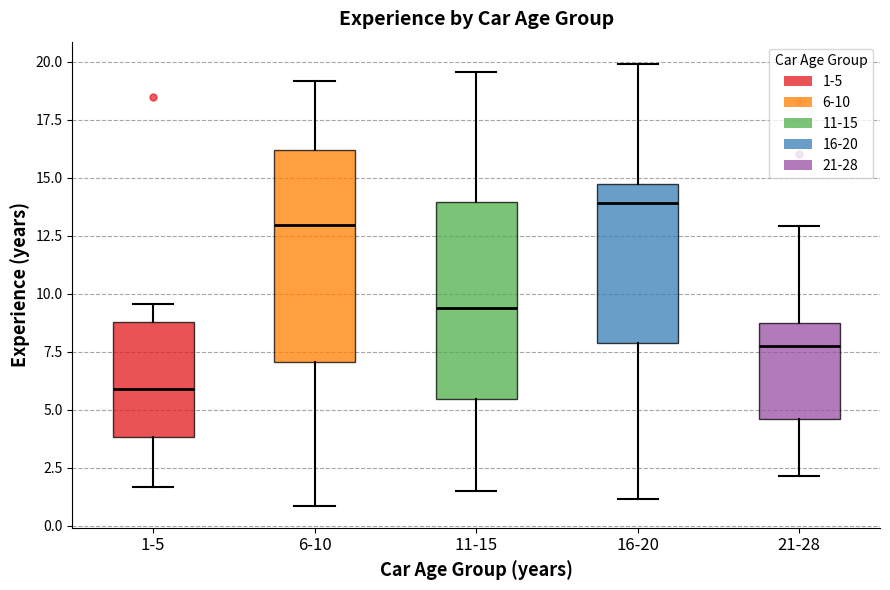

Reading left to right, transcribe this box plot: for each box, give where its median line is, the range the box spans, and where its two whiskers end, as read against the y-axis. The values are not printed on the chart, so give them approximately, as read against the axis.

1-5: median 6.0, box 4.0 to 9.0, whiskers 1.5 to 9.5
6-10: median 13.0, box 7.0 to 16.0, whiskers 1.0 to 19.0
11-15: median 9.5, box 5.5 to 14.0, whiskers 1.5 to 19.5
16-20: median 14.0, box 8.0 to 14.5, whiskers 1.0 to 20.0
21-28: median 8.0, box 4.5 to 8.5, whiskers 2.0 to 13.0